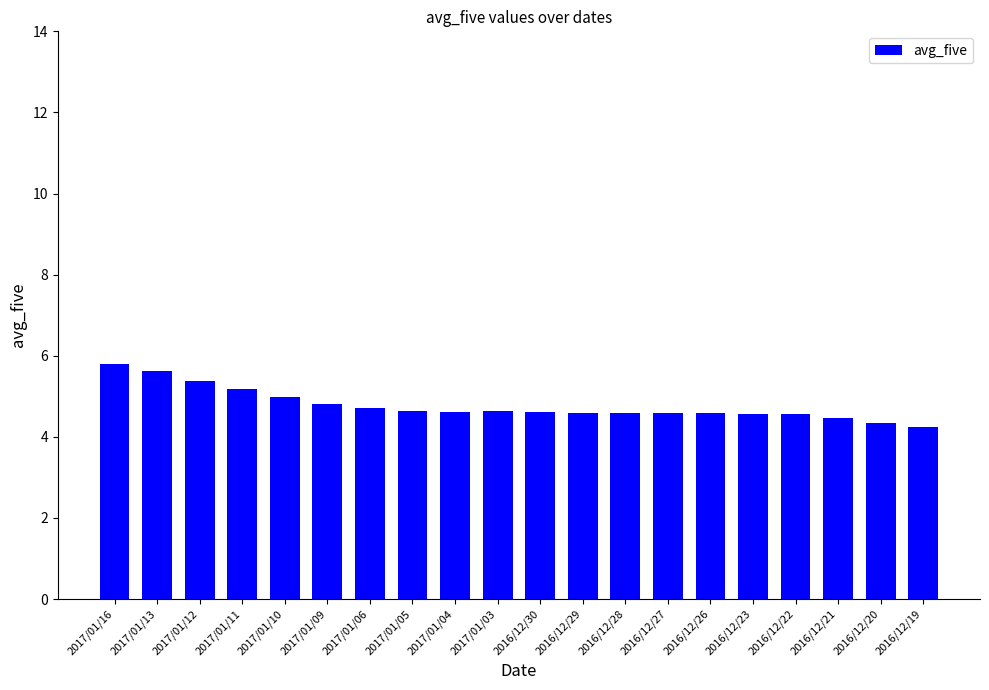

Approximately how many times larger is the value at 2016/12/29 compared to 2017/01/05?

1.0